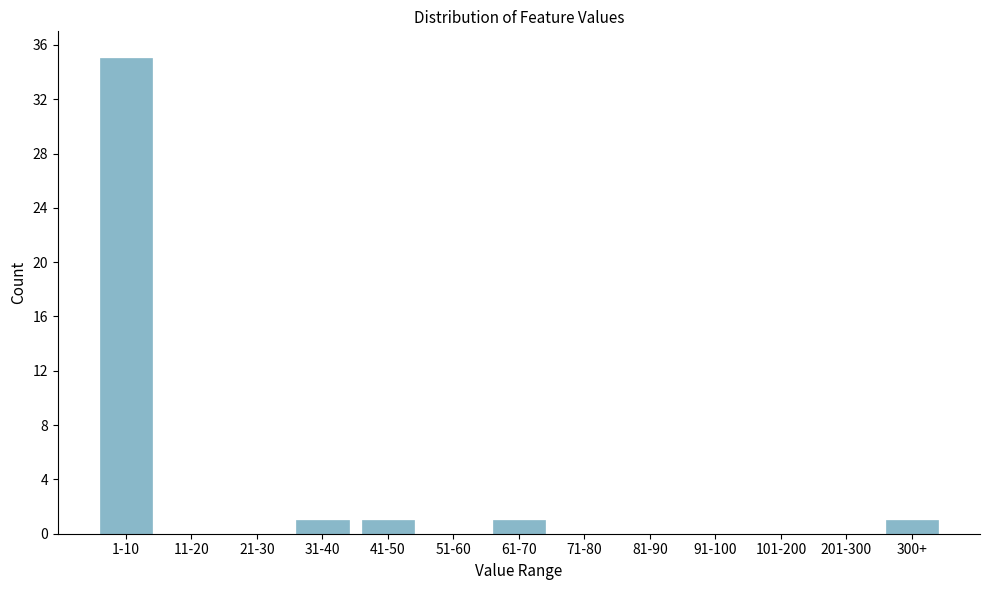

Reading right to left, what are all the values shown in this chart?

300+=1	201-300=0	101-200=0	91-100=0	81-90=0	71-80=0	61-70=1	51-60=0	41-50=1	31-40=1	21-30=0	11-20=0	1-10=35